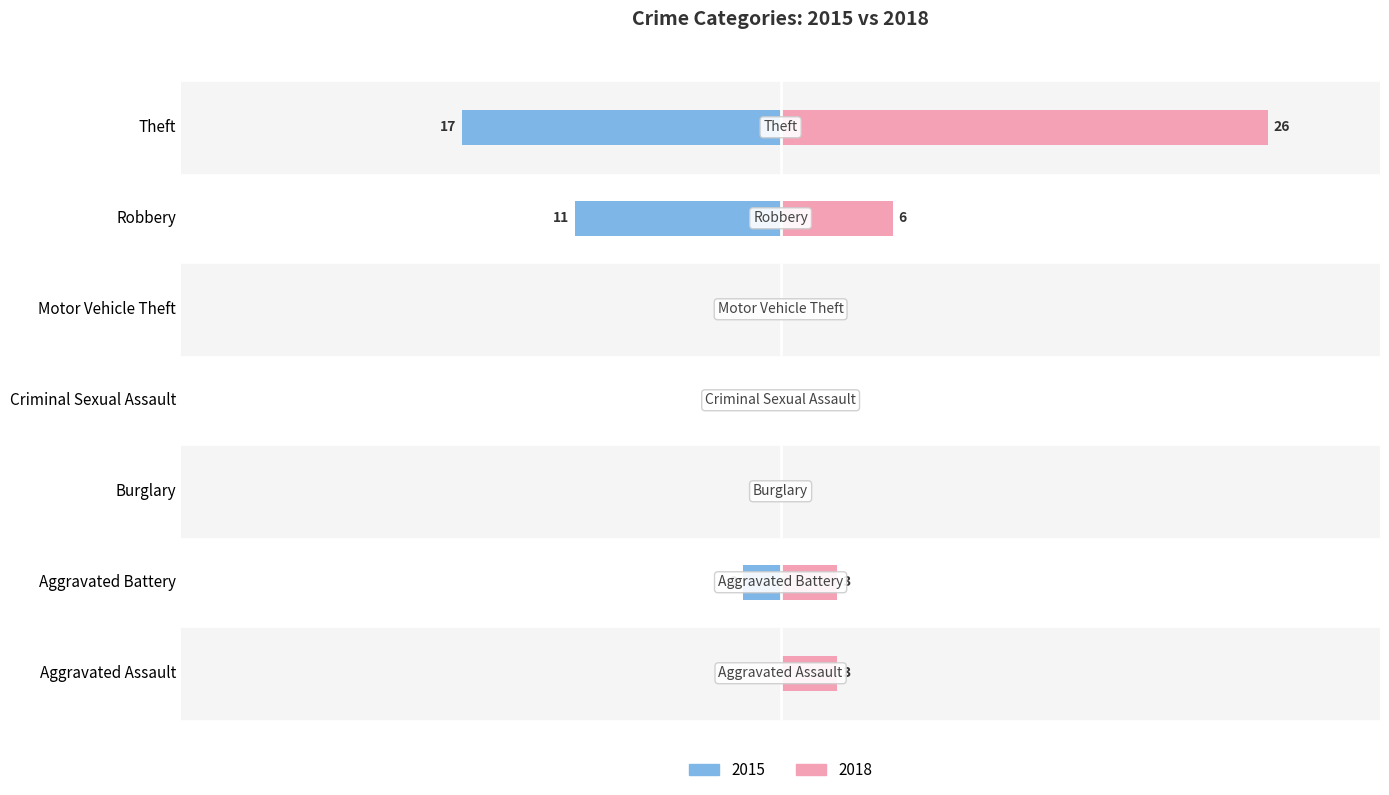

What position from the right is Motor Vehicle Theft?

3